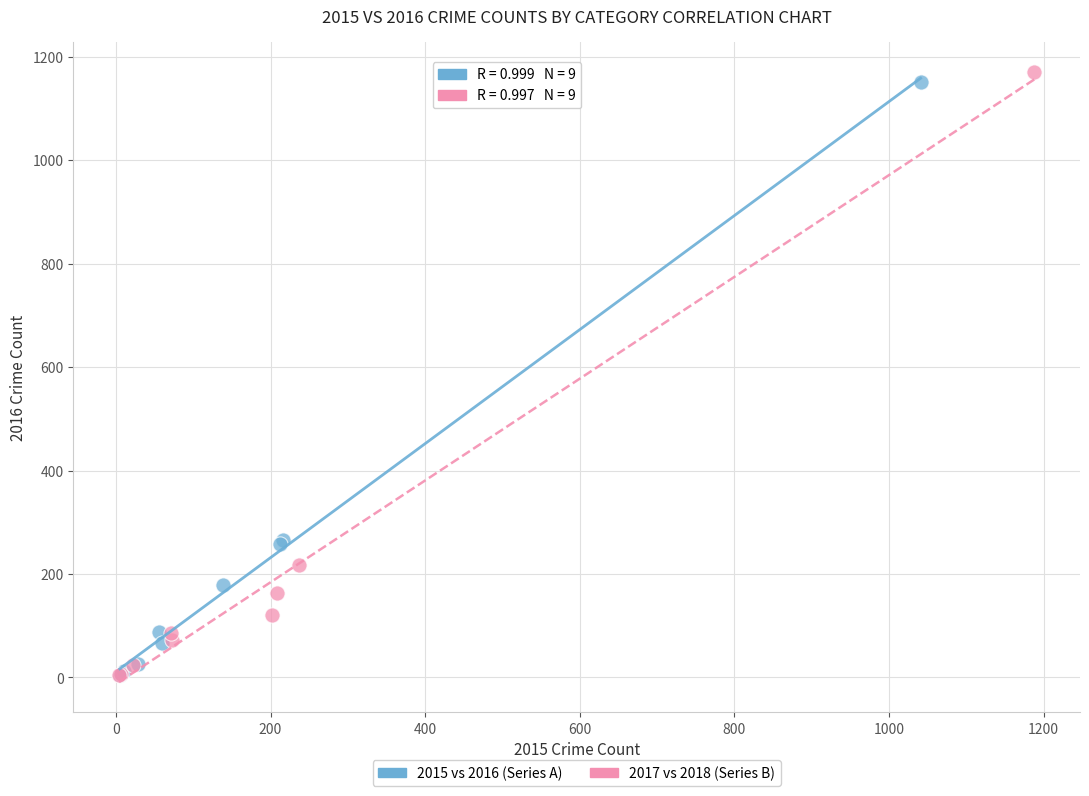

Which series has the widest spread of Y values?

2017 vs 2018 (Series B)